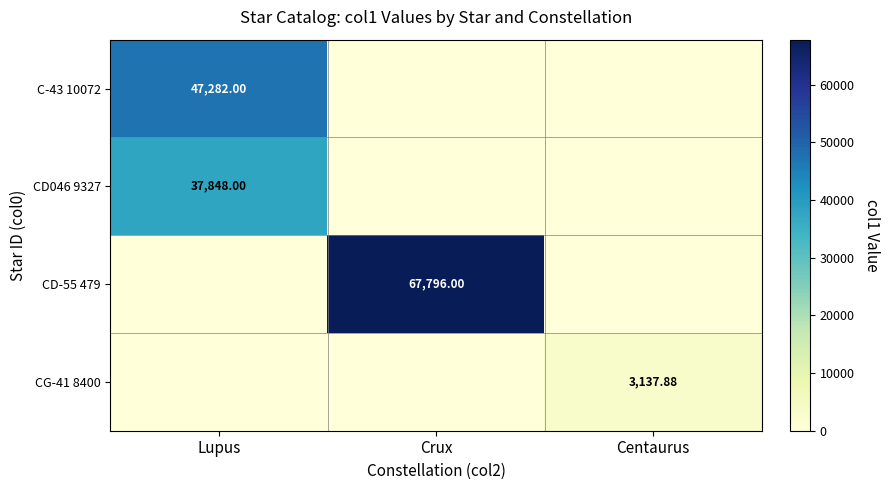

Where is CD-55 479 nearest to the value 33898?

Lupus